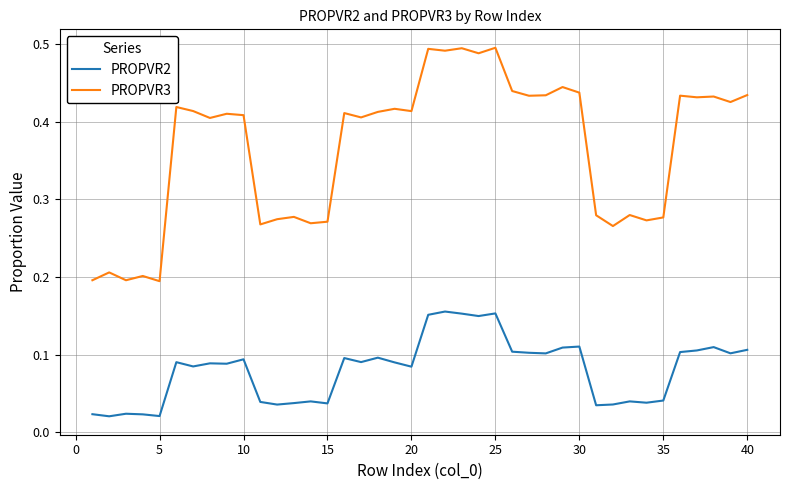

Which series has the largest range (max minus min)?

PROPVR3